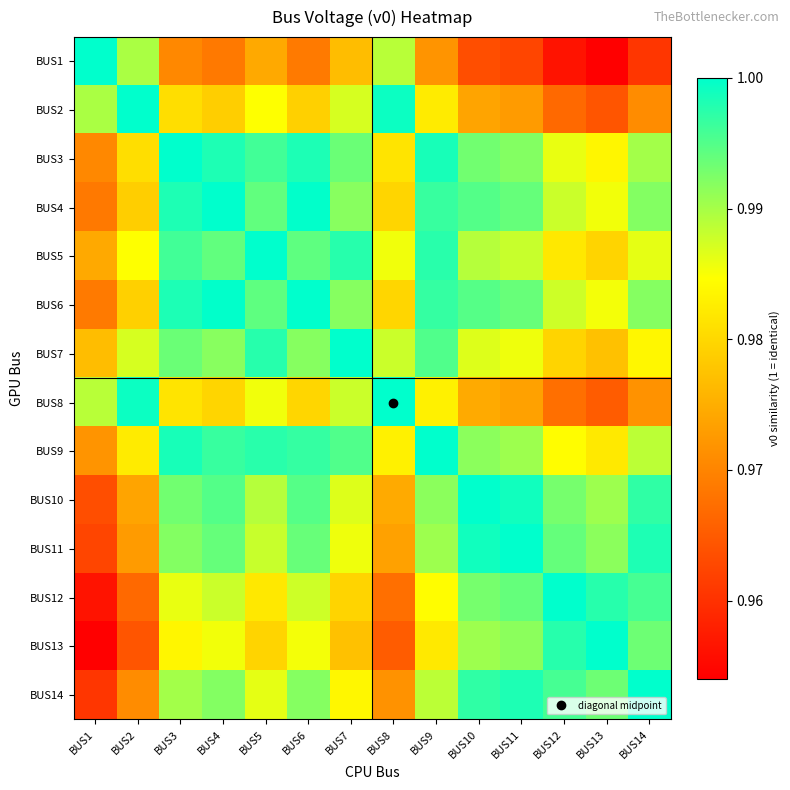

What is the total value across all series at BUS10?

13.8